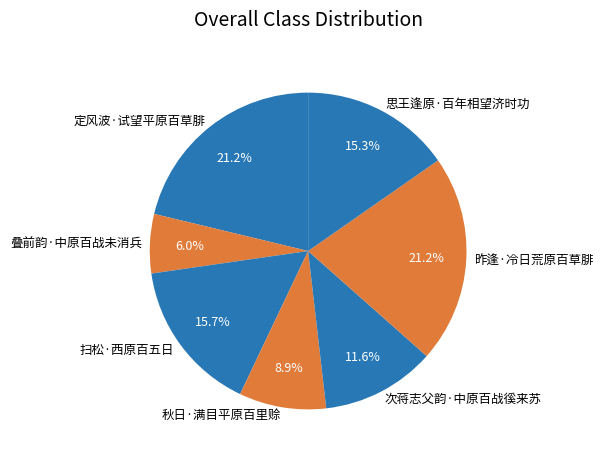

Do 定风波·试望平原百草腓 and 秋日·满目平原百里赊 together represent more than half of the pie?

No